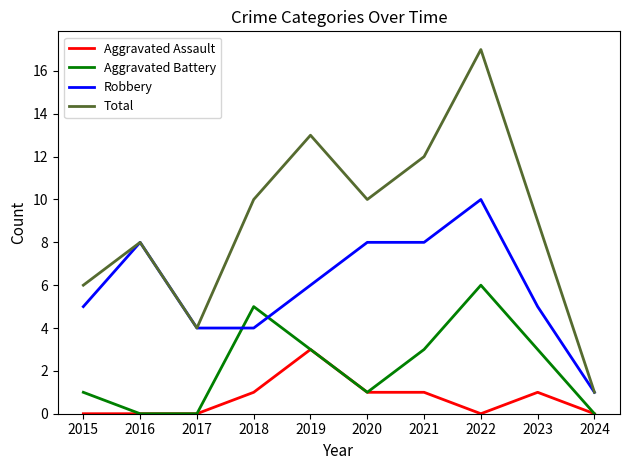

Read the Total value at 2019.

13